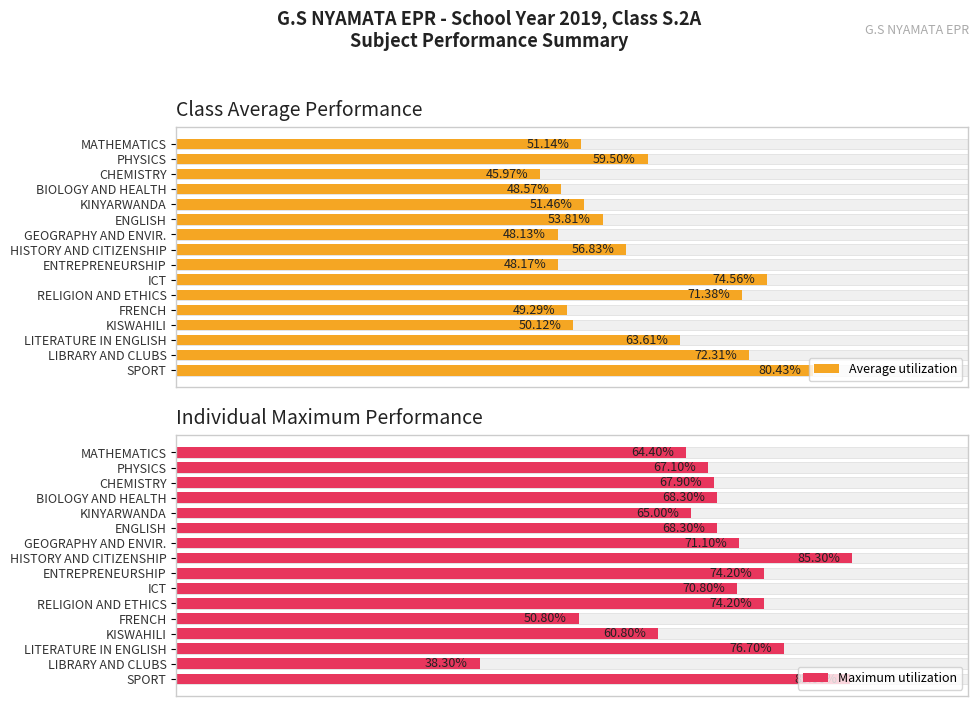

What is the value of the Maximum utilization bar at the 10th from the left?

70.8